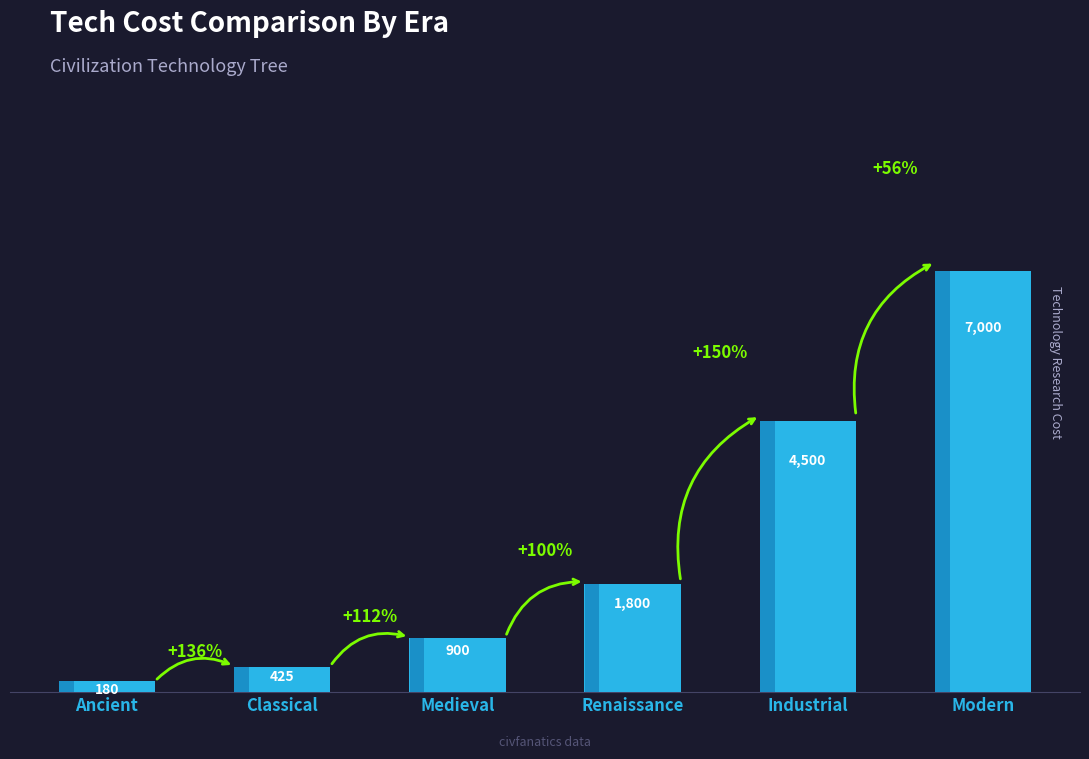

How many data points are less than 1800?

3